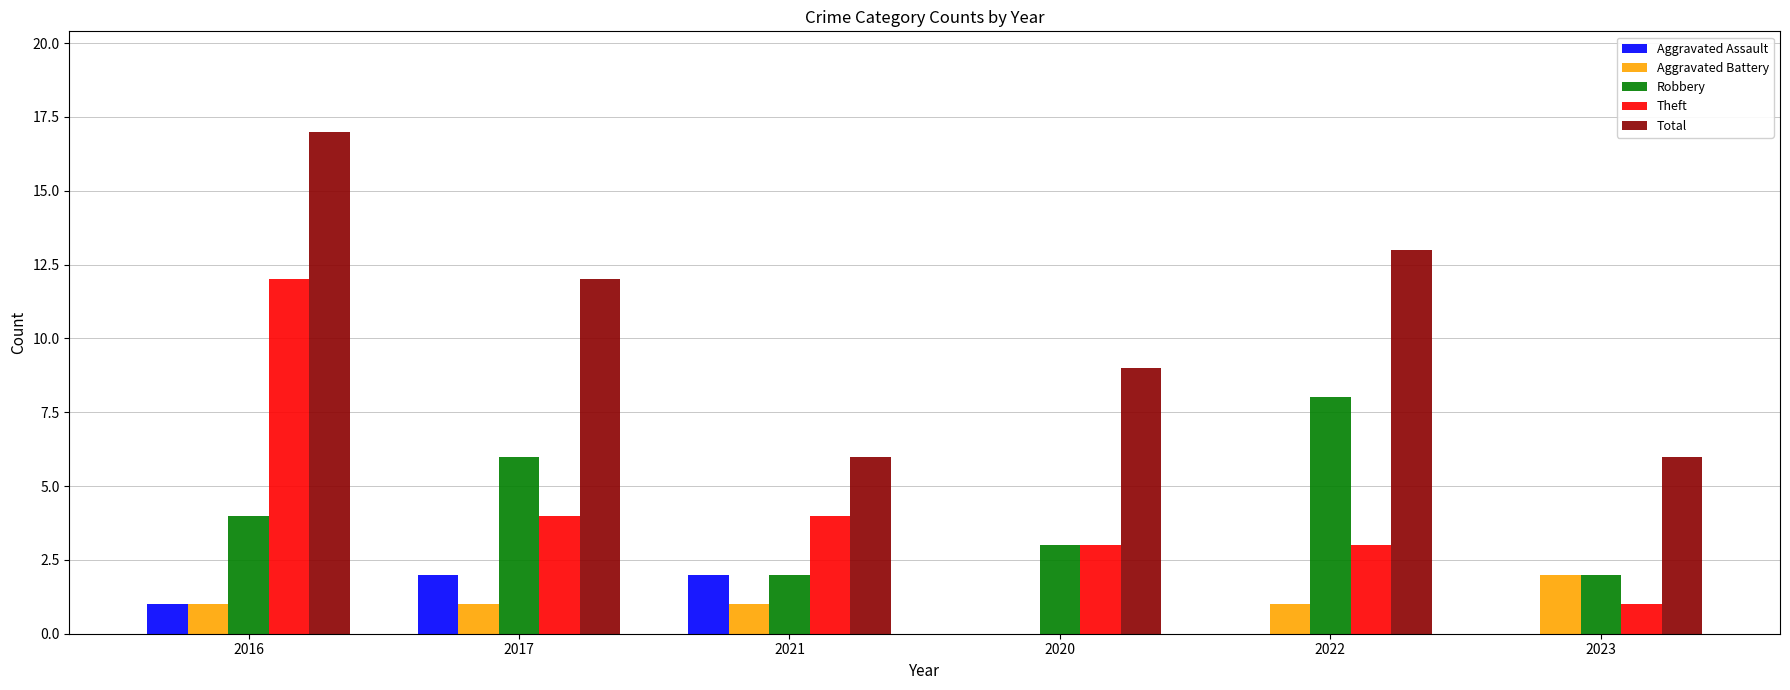

What is the total value across all series at 2023?

11